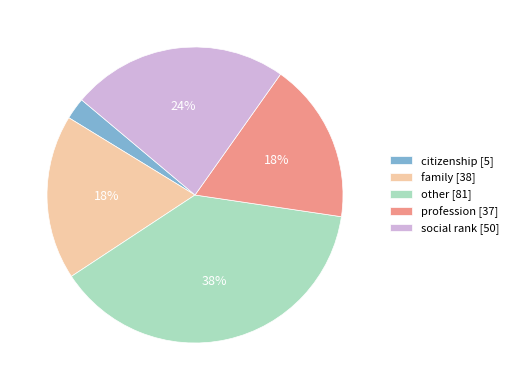

True or false: profession accounts for 1% of the total.

False